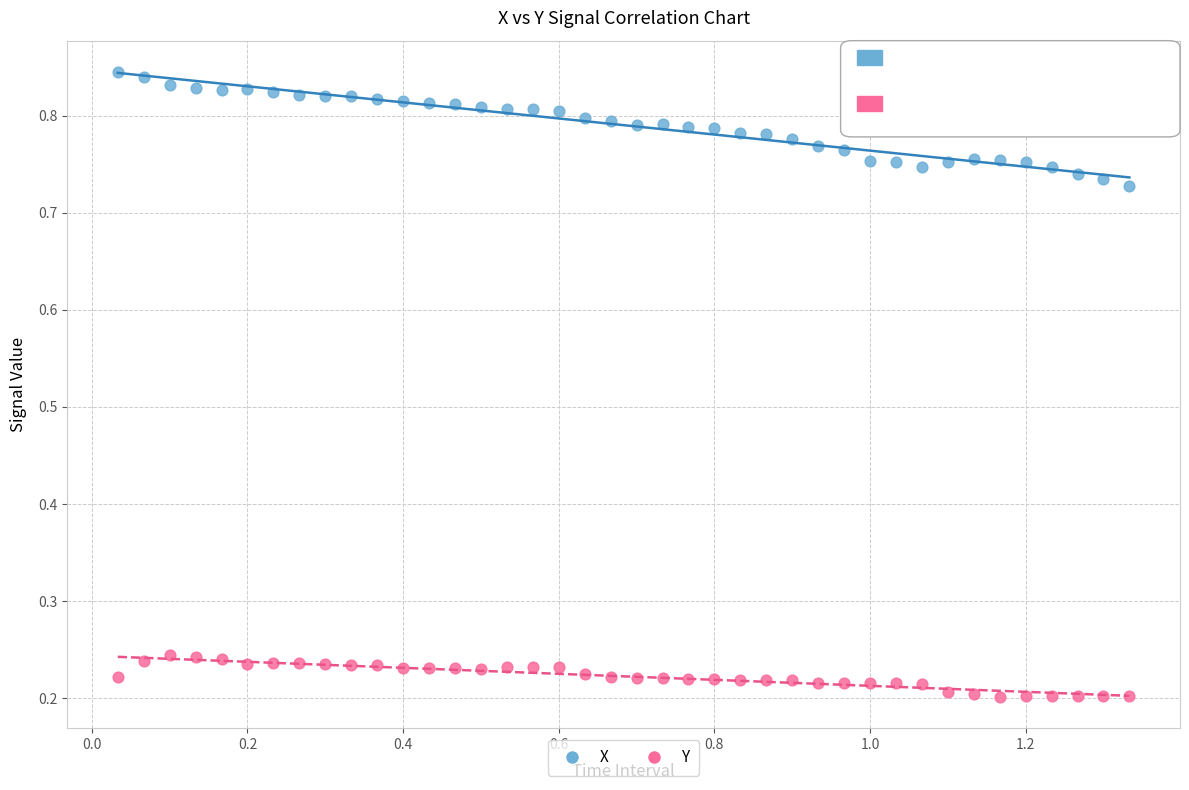

Which series has the largest Y range (max minus min)?

X